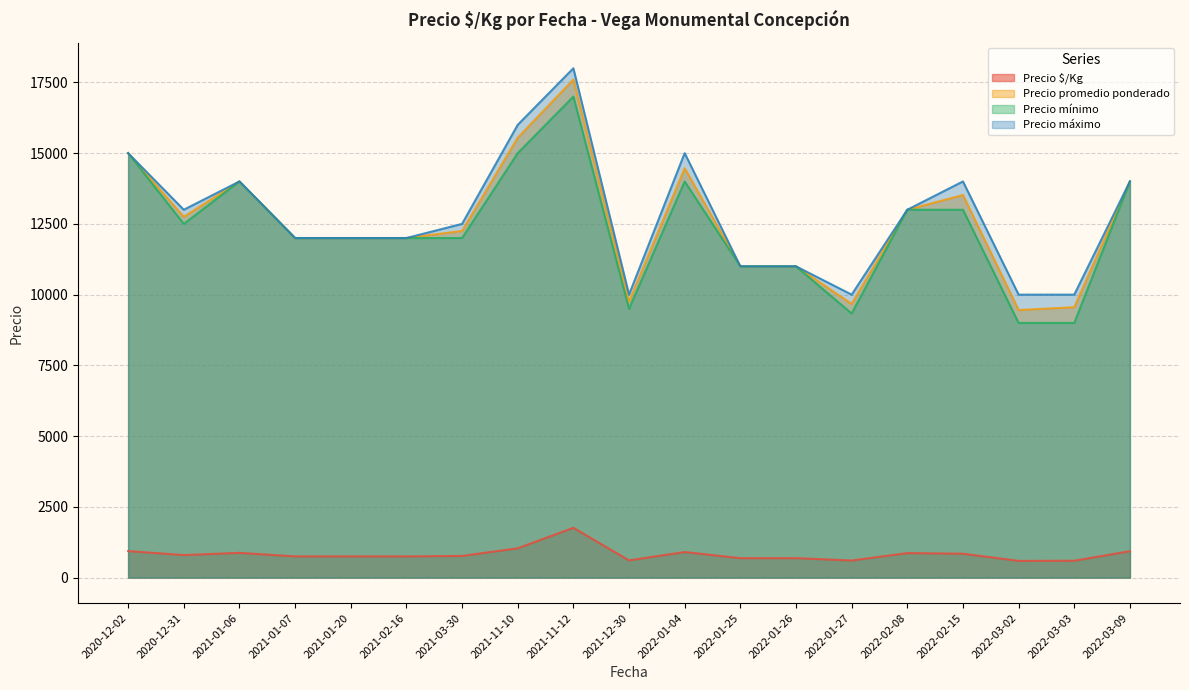

The Precio $/Kg series shows 292 at 2020-12-31. True or false?

False